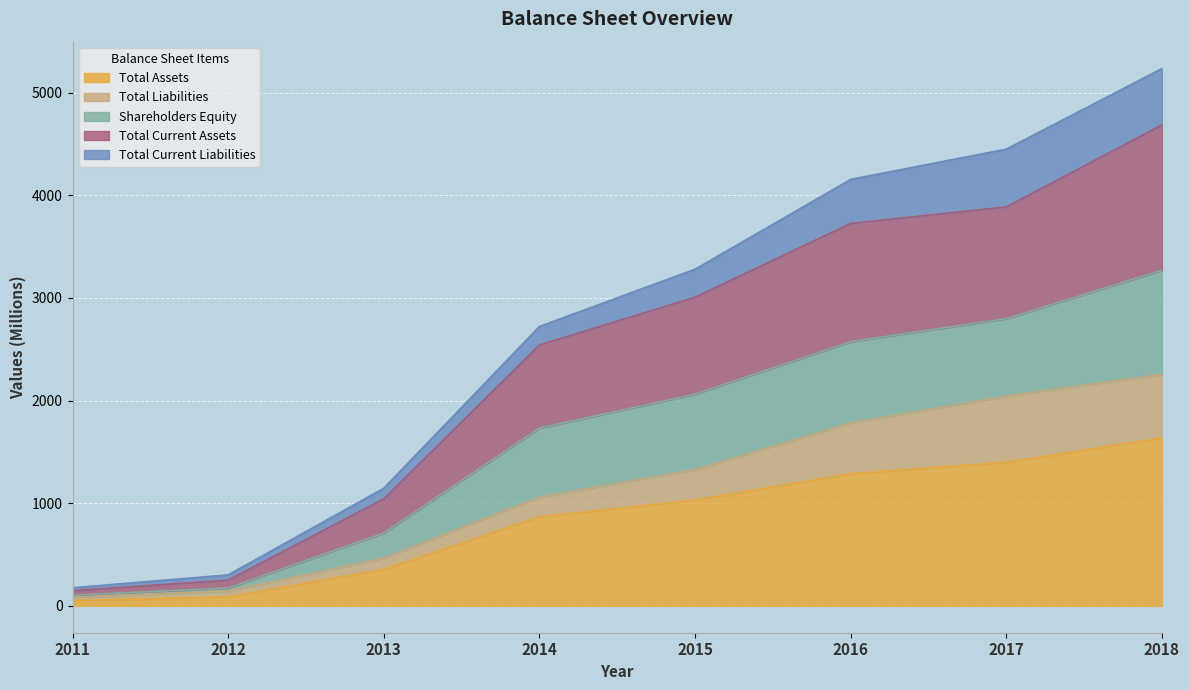

What is the difference between the Total Assets values at 2016 and 2012?

1200